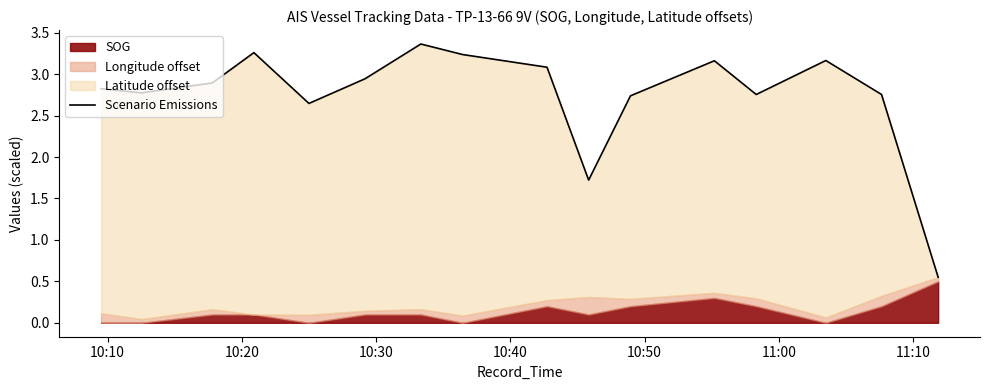

Reading left to right, transcribe all the data shown in this chart.

2.8	2.8	2.9	3.3	2.6	2.9	3.4	3.2	3.1	1.7	2.7	3.2	2.8	3.2	2.8	0.6